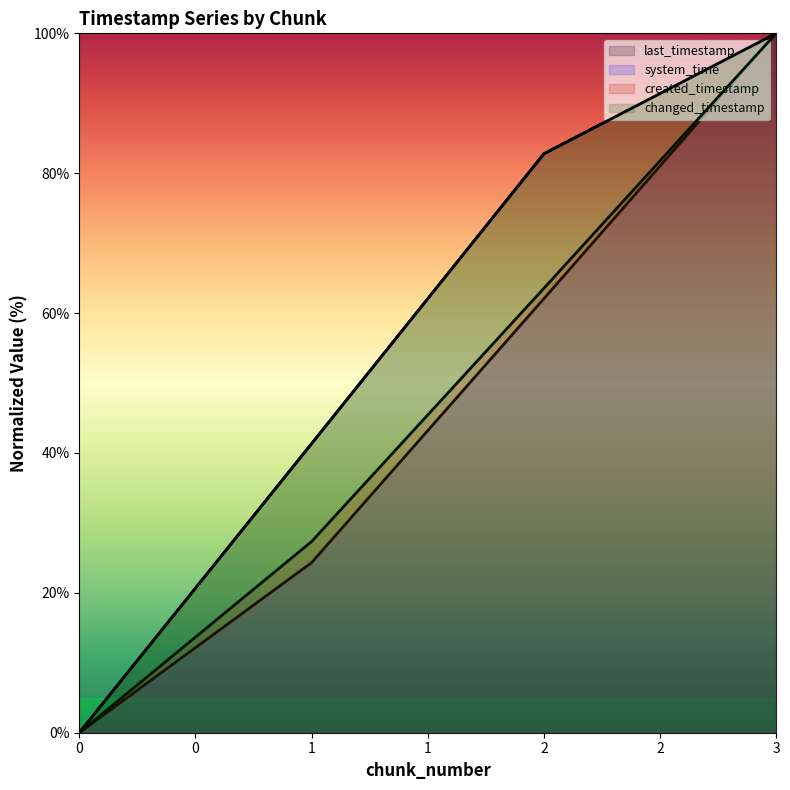

Reading right to left, list all the values displayed in this chart.

last_timestamp: 100.0	82.8	41.3	0.0
system_time: 100.0	62.1	24.3	0.0
created_timestamp: 100.0	63.5	27.3	0.0
changed_timestamp: 100.0	82.8	41.3	0.0